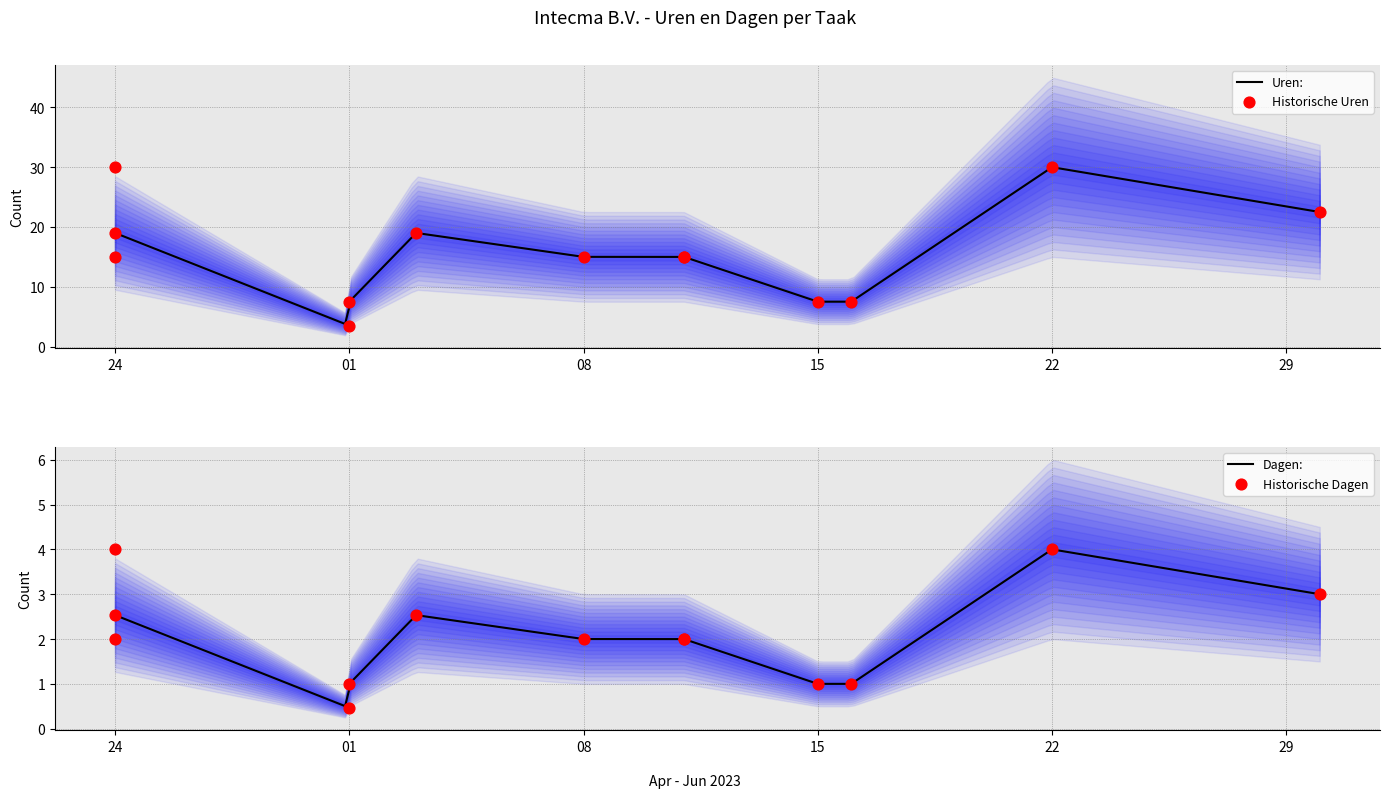

Is the value of Dagen: at 2023-04-24 greater than the value of Uren: at 2023-04-24?

No